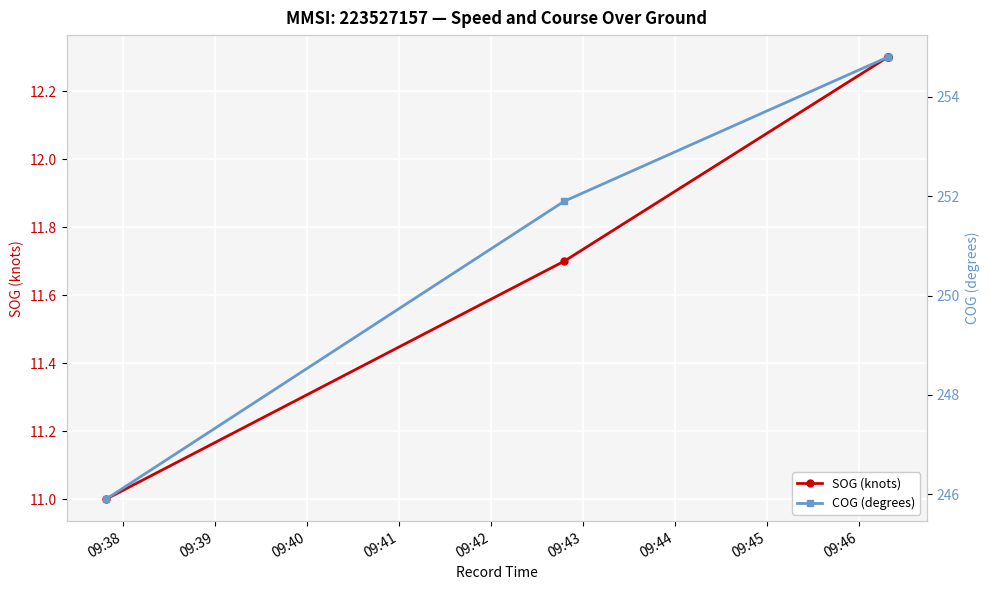

Which label corresponds to the smallest value in the chart?

09:38